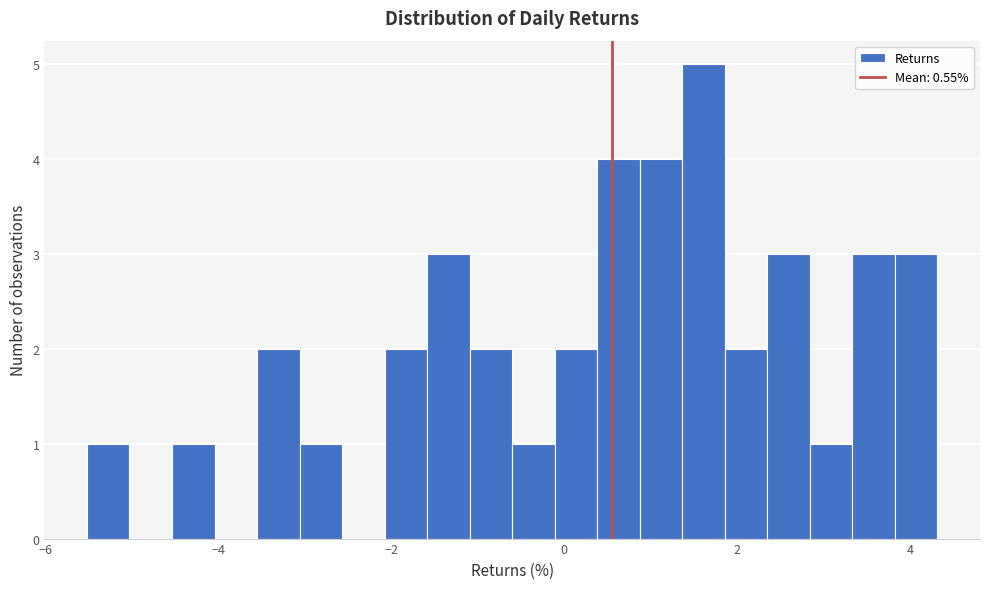

Read against the x-axis, roughly where is the centre of the tallest bar?

1.6